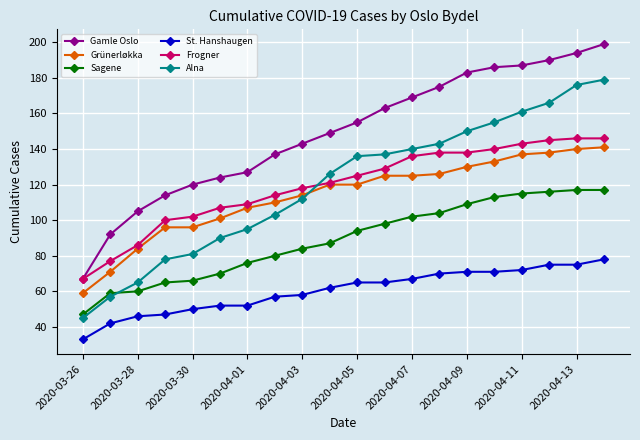

Count the number of data series in this chart.

6